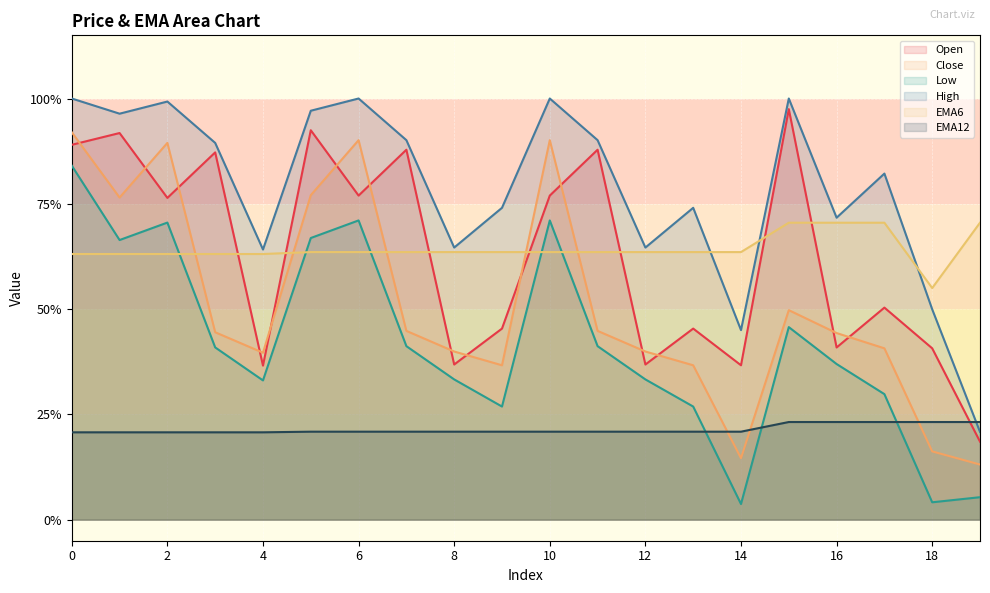

How many lines are shown in the chart?

6